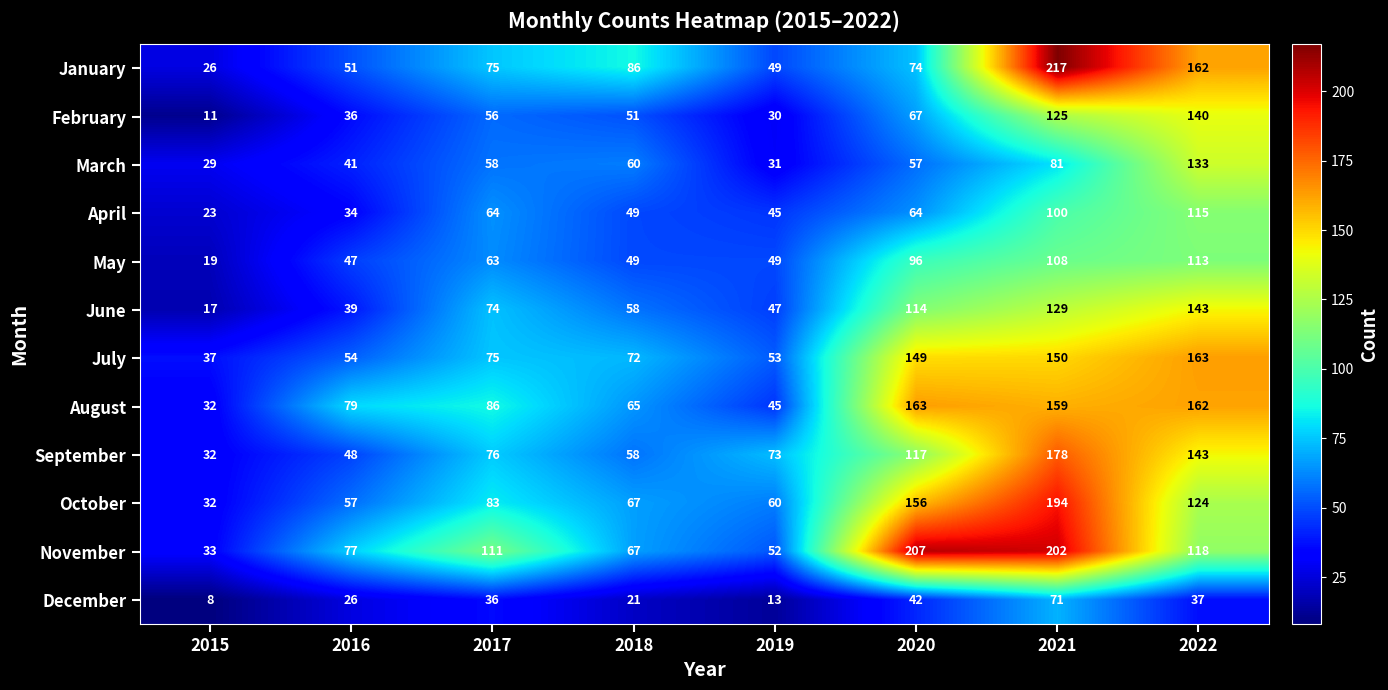

Which label corresponds to the smallest value in the chart?

2015